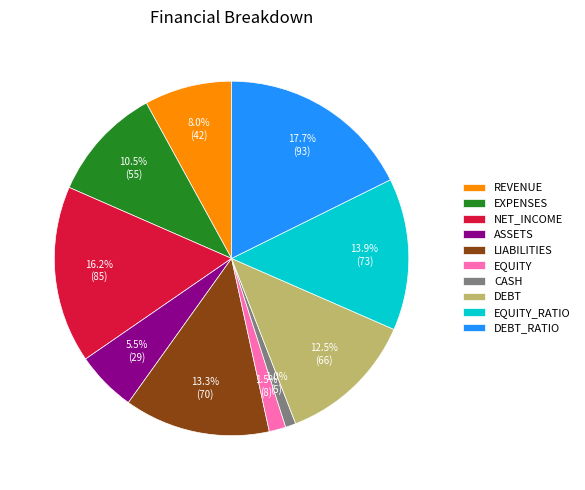

Does EQUITY account for over 50% of the chart?

No